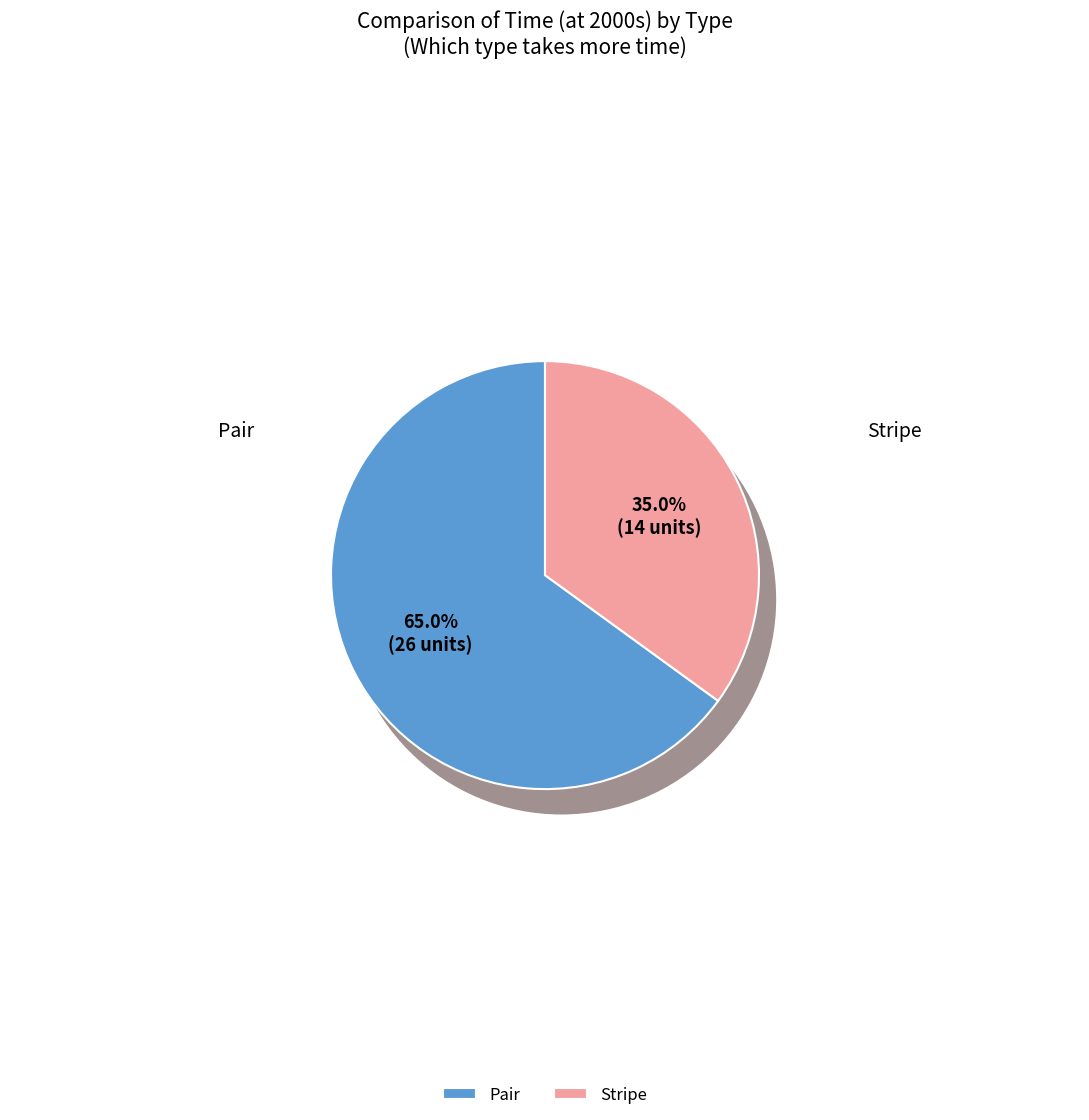

The Pair slice represents 65% of the pie. True or false?

True